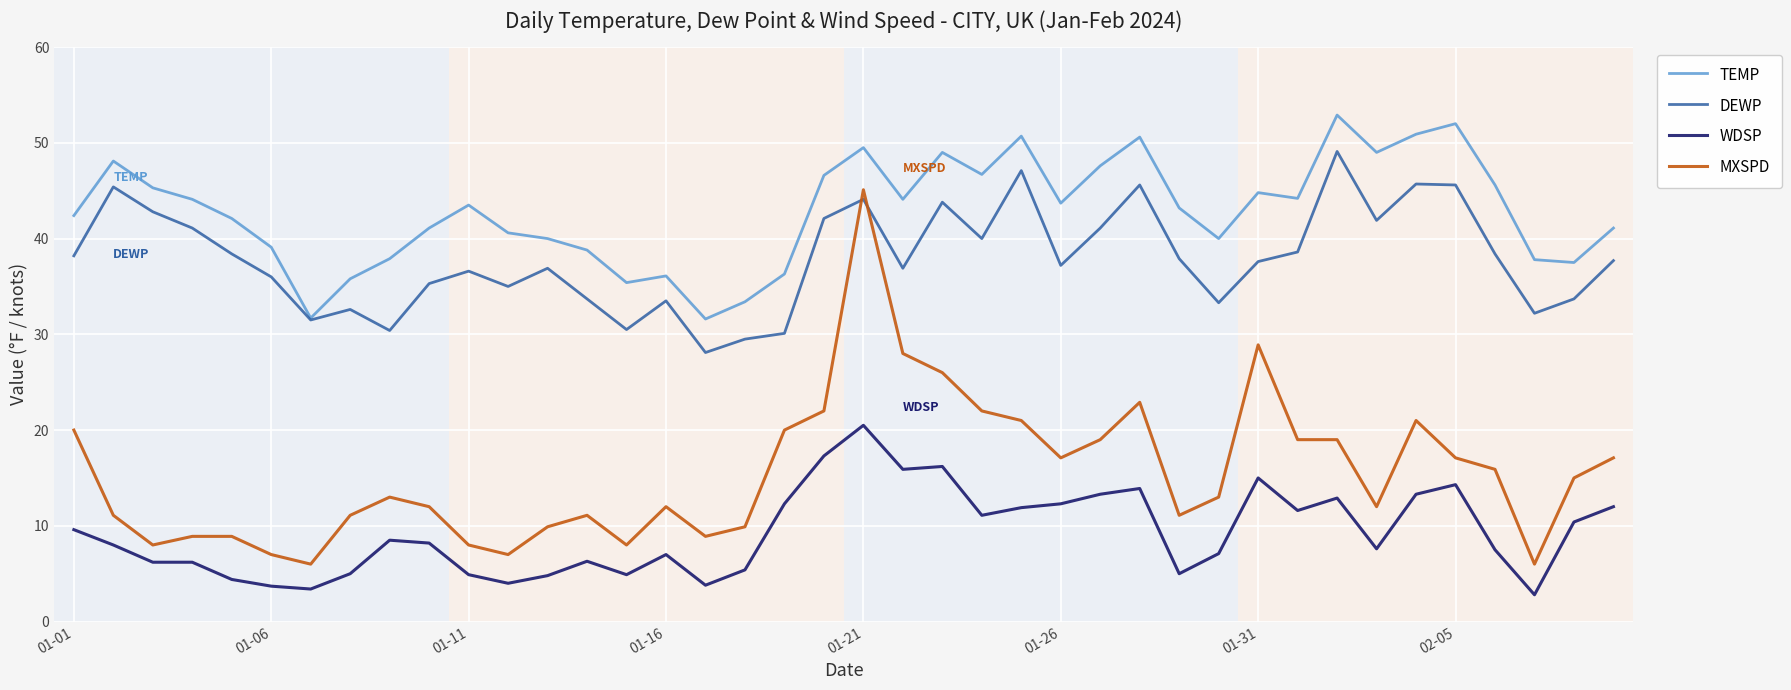

Which series has the largest total across all categories?

TEMP